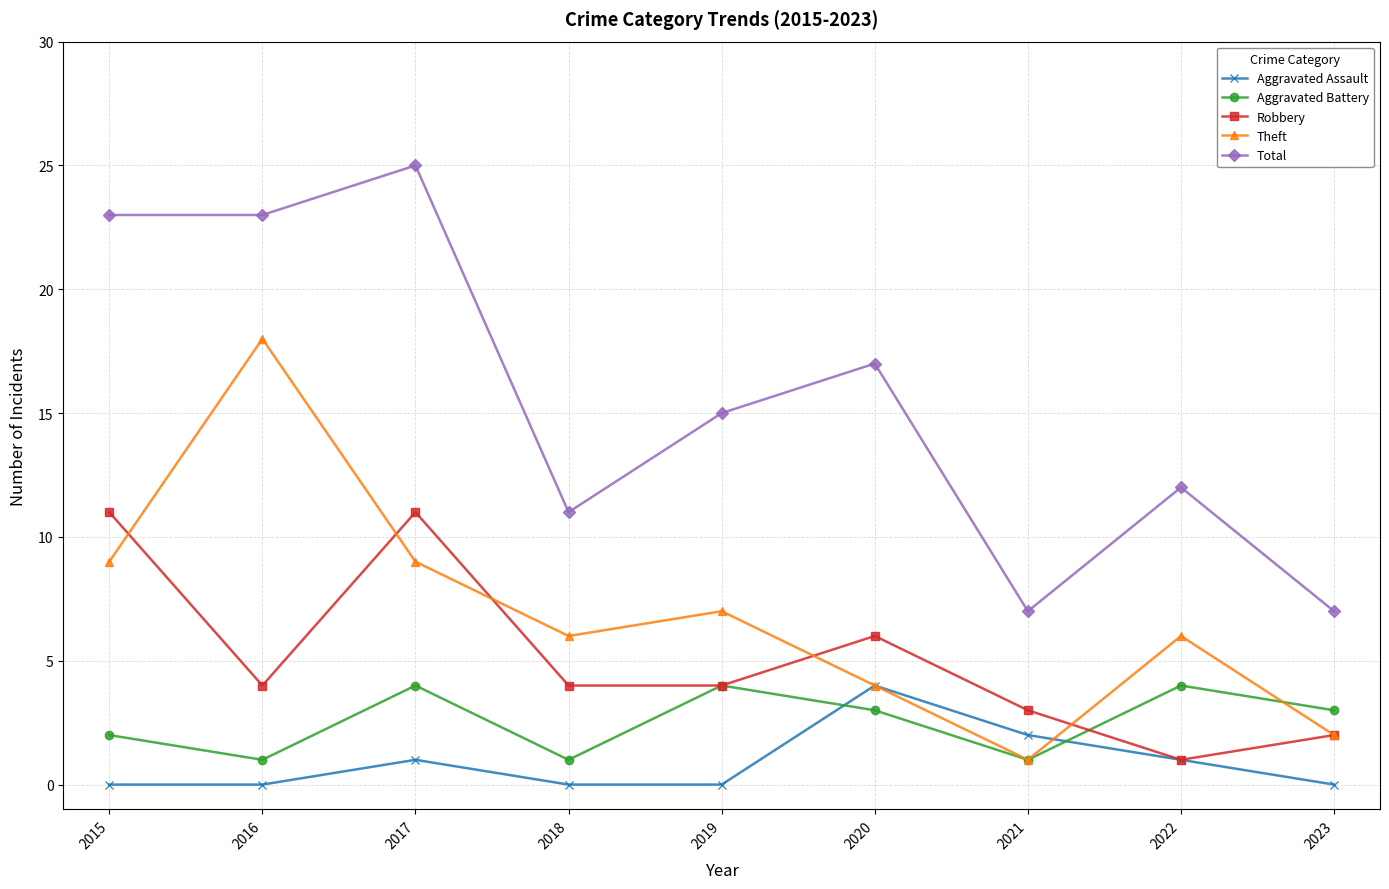

At which label does Theft reach its peak?

2016